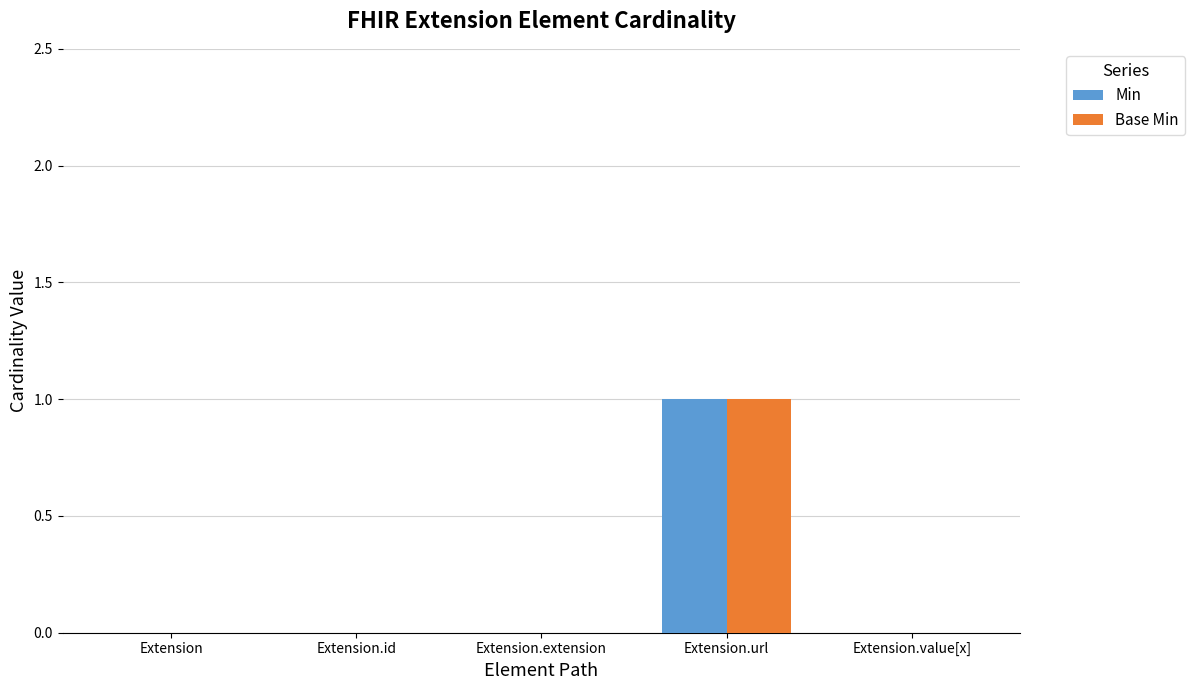

Does the chart contain stacked bars?

No